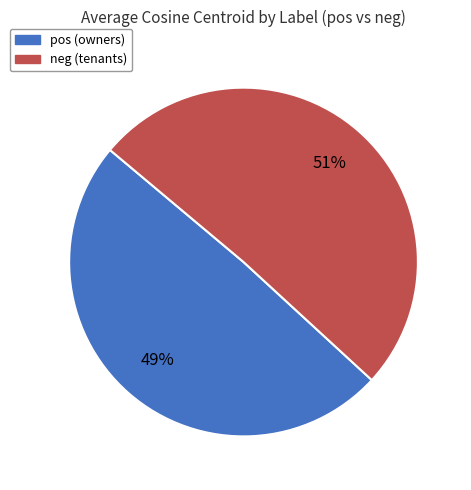

Is the sum of pos and neg greater than half?

Yes